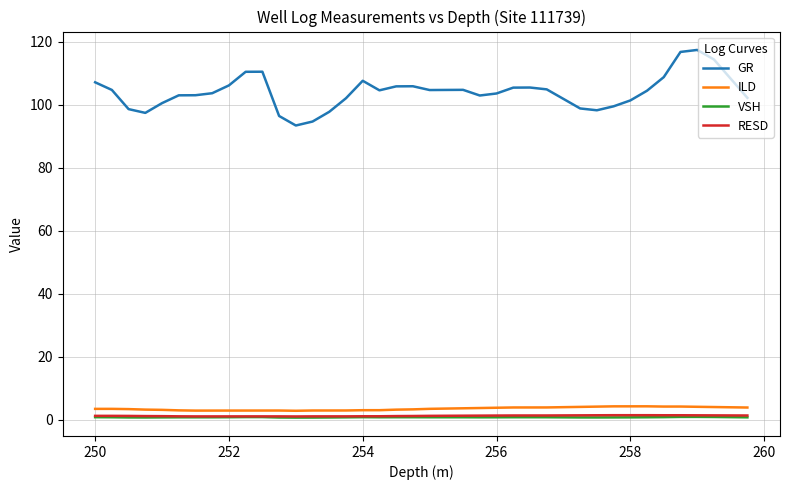

Which series has the widest spread of values?

GR